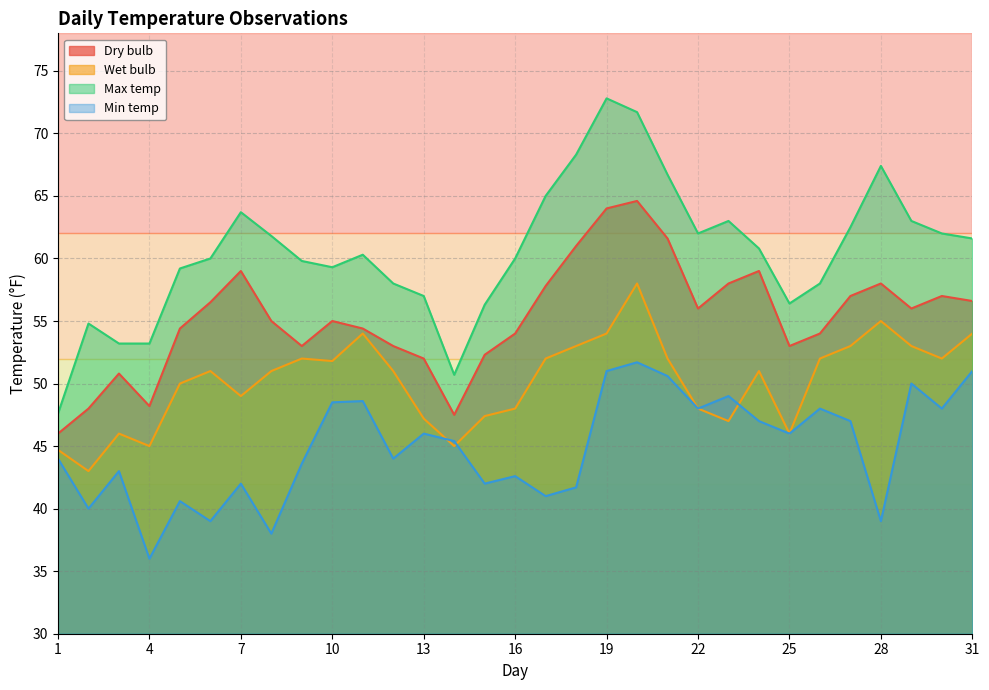

What is the spread (max minus min) of values at 17?

24.0